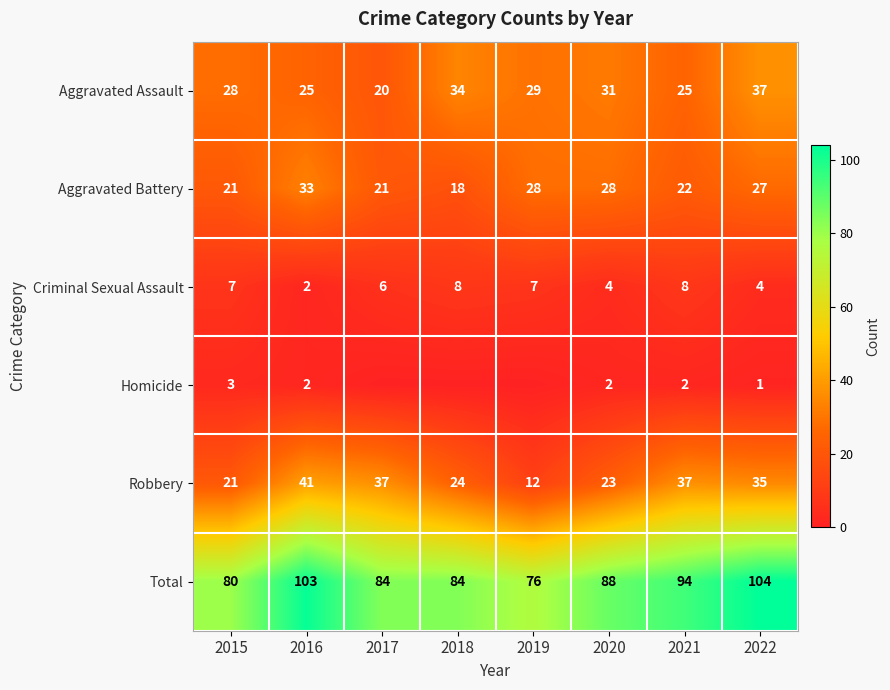

What is the approximate value of Aggravated Battery at 2016?

33